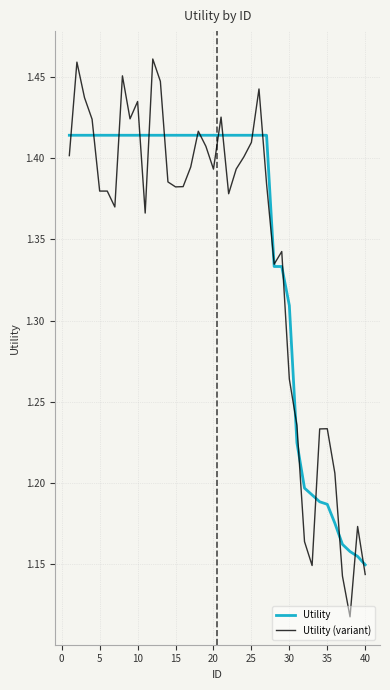

What are all the series names shown in the legend?

Utility, Utility (variant)